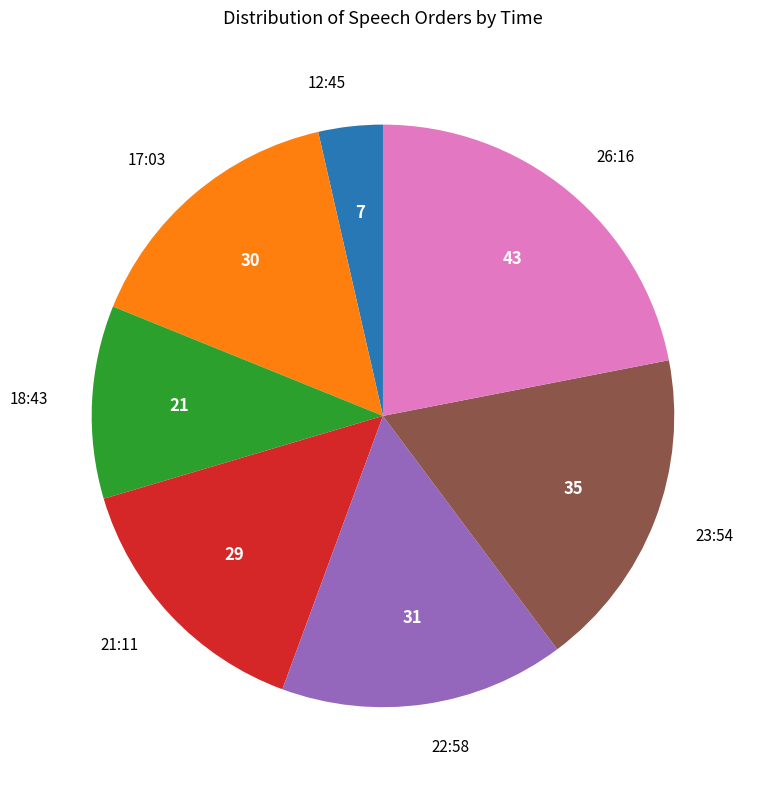

How many segments does this pie chart have?

7